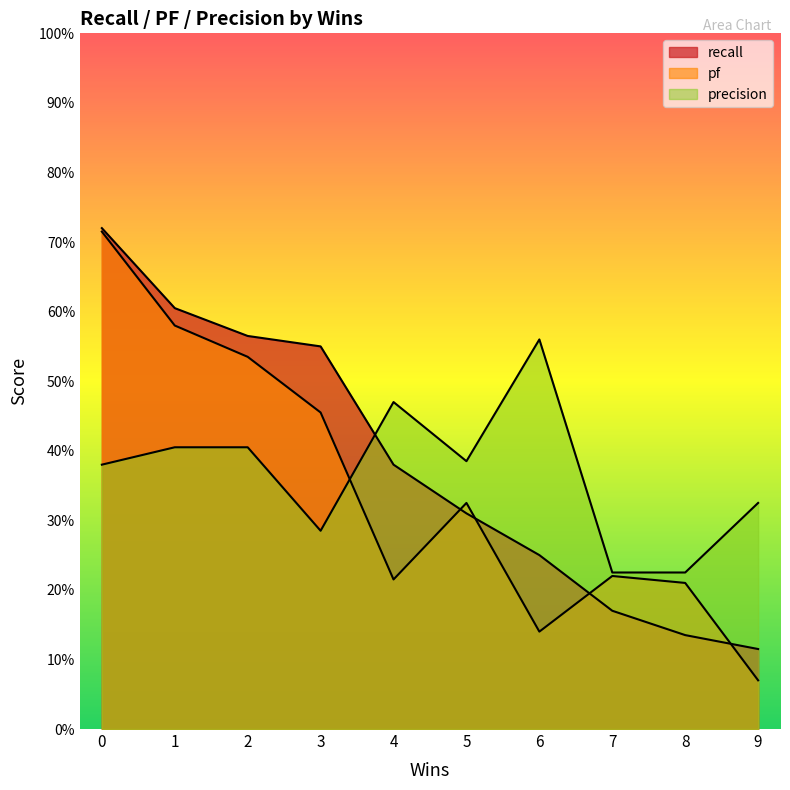

What is the greatest value displayed?

0.7